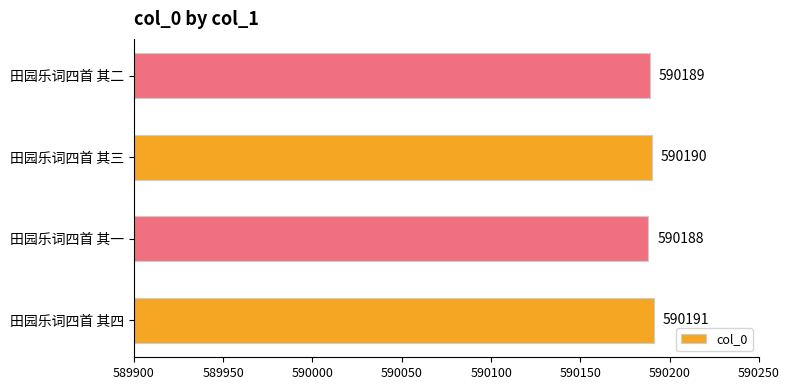

Reading bottom to top, list all the values displayed in this chart.

田园乐词四首 其四=590191	田园乐词四首 其一=590188	田园乐词四首 其三=590190	田园乐词四首 其二=590189